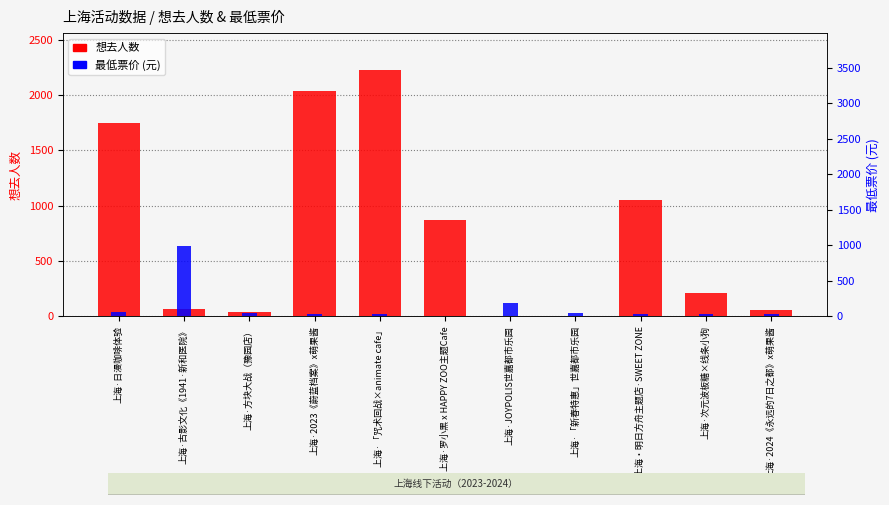

What is the total value across all series at 上海·「新春特惠」世嘉都市乐园?

51.0